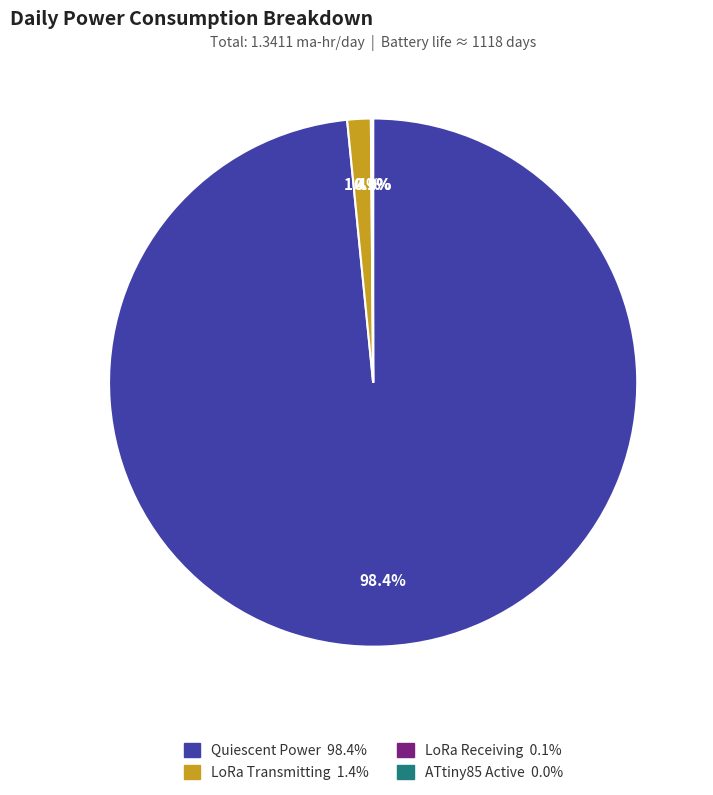

Which category has the biggest portion of the pie?

Quiescent Power